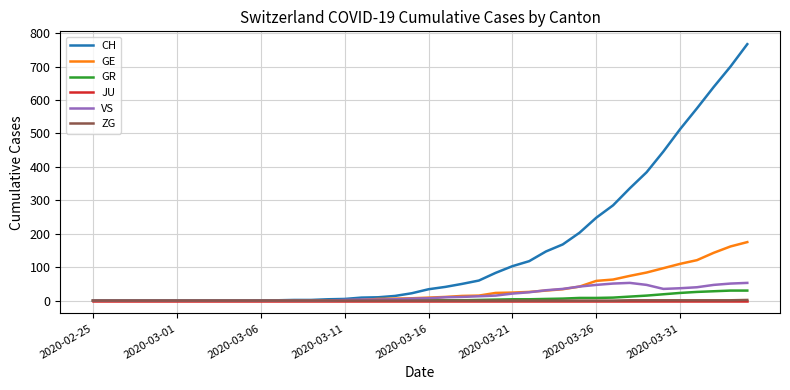

What is the maximum value shown in the chart?

767